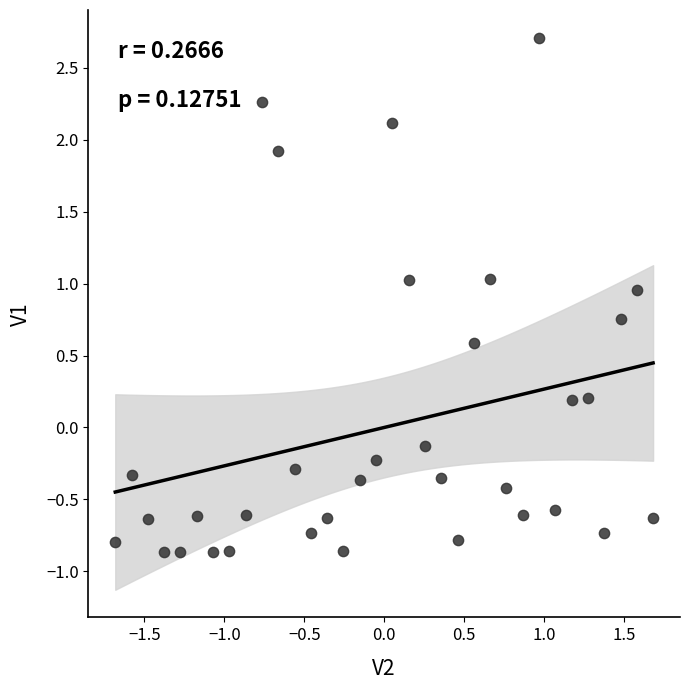

What is the range of X values (max minus min)?

3.4